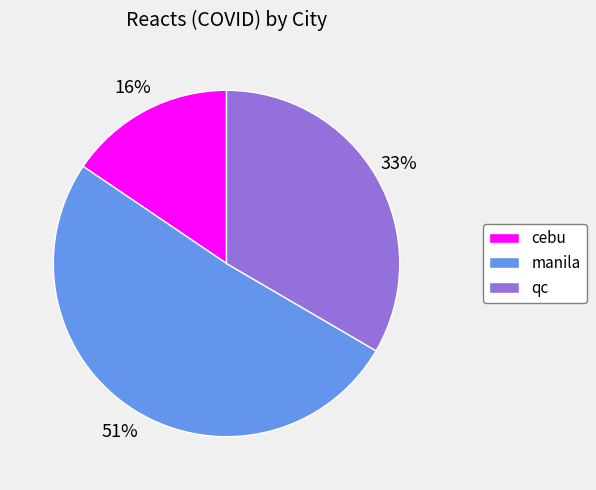

Which category has the smallest portion of the pie?

cebu